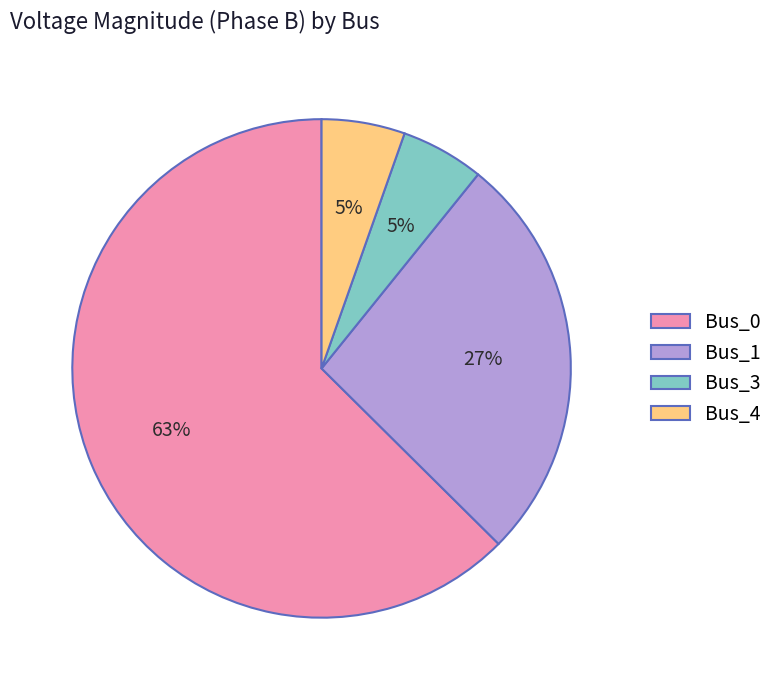

Does Bus_0 represent more than half of the total?

Yes